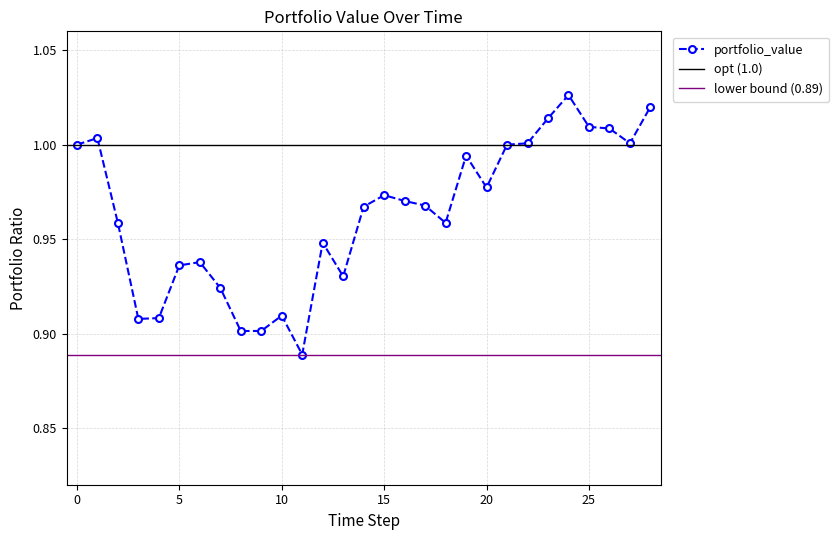

True or false: portfolio_value has more than 1 interior local peaks.

True